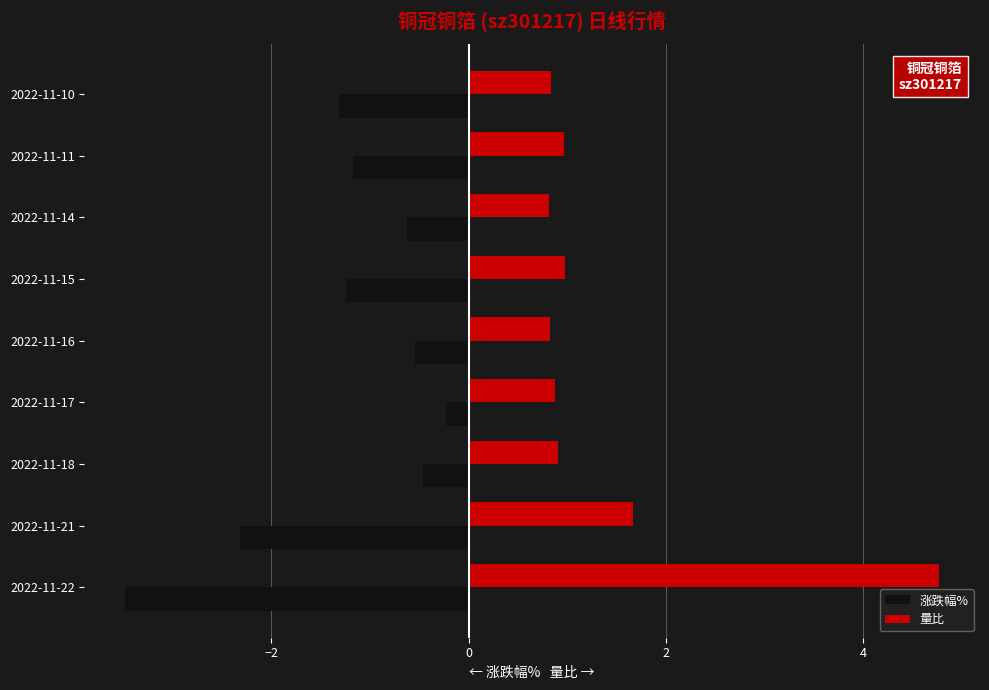

How many data points does each series have?

9